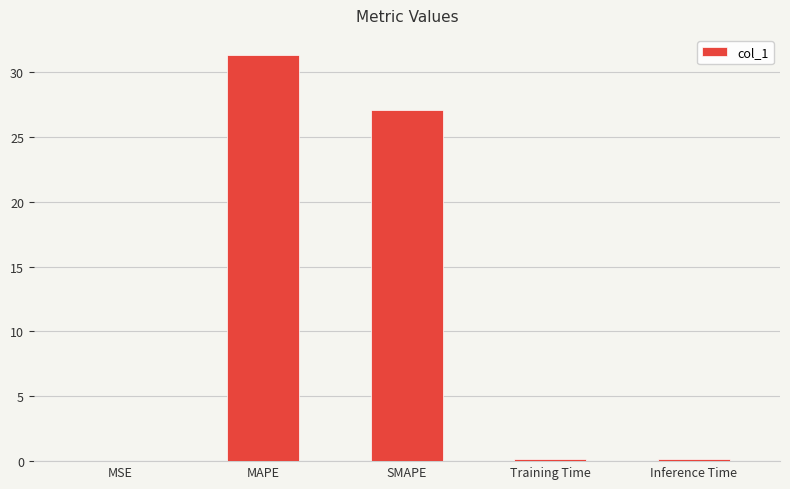

What is the maximum value shown in the chart?

31.3